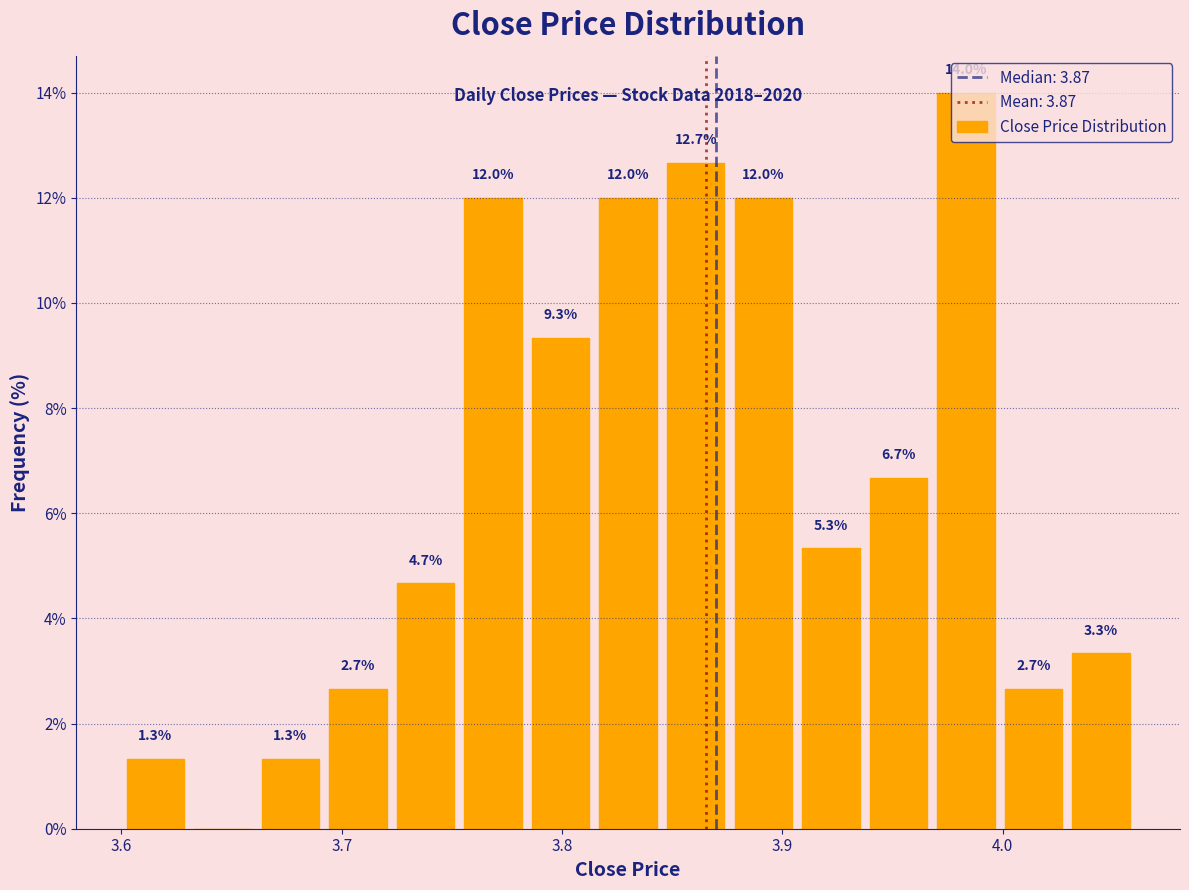

Around what value on the x-axis is the tallest bar? Give the approximate position of its centre, as read against the axis.

3.98